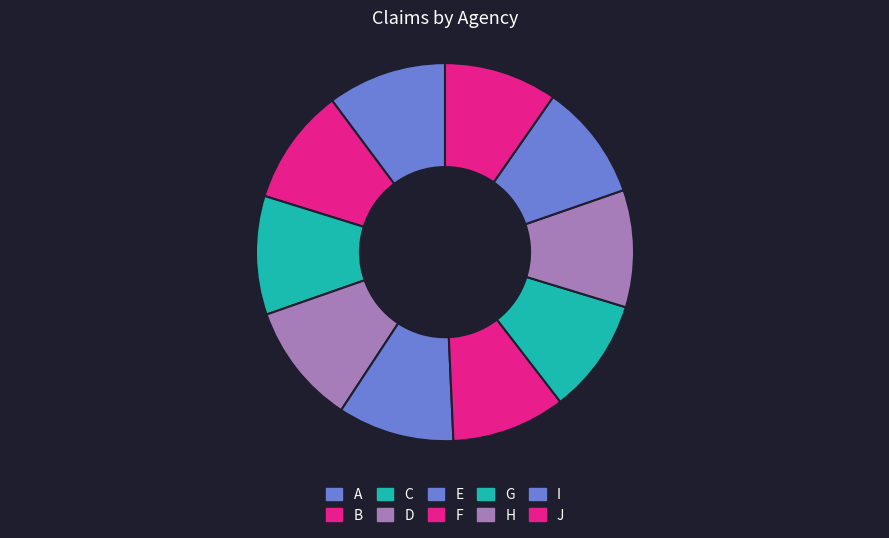

True or false: J accounts for 10% of the total.

True